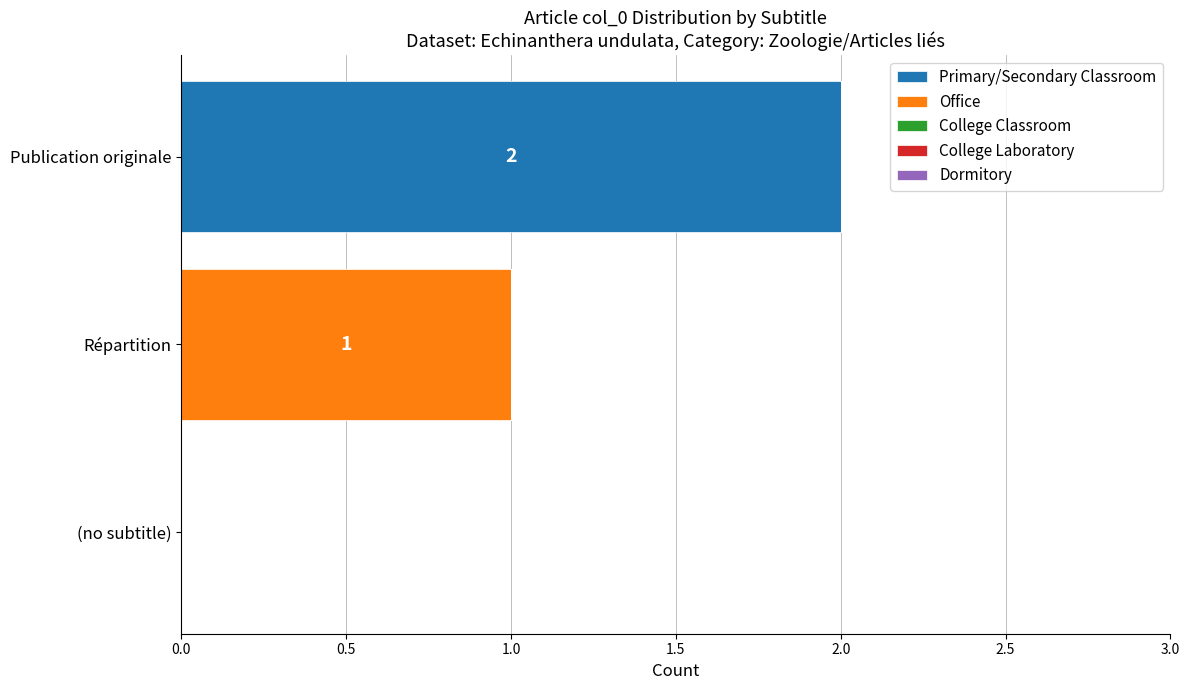

True or false: Primary/Secondary Classroom has a value of -1 at Répartition.

False